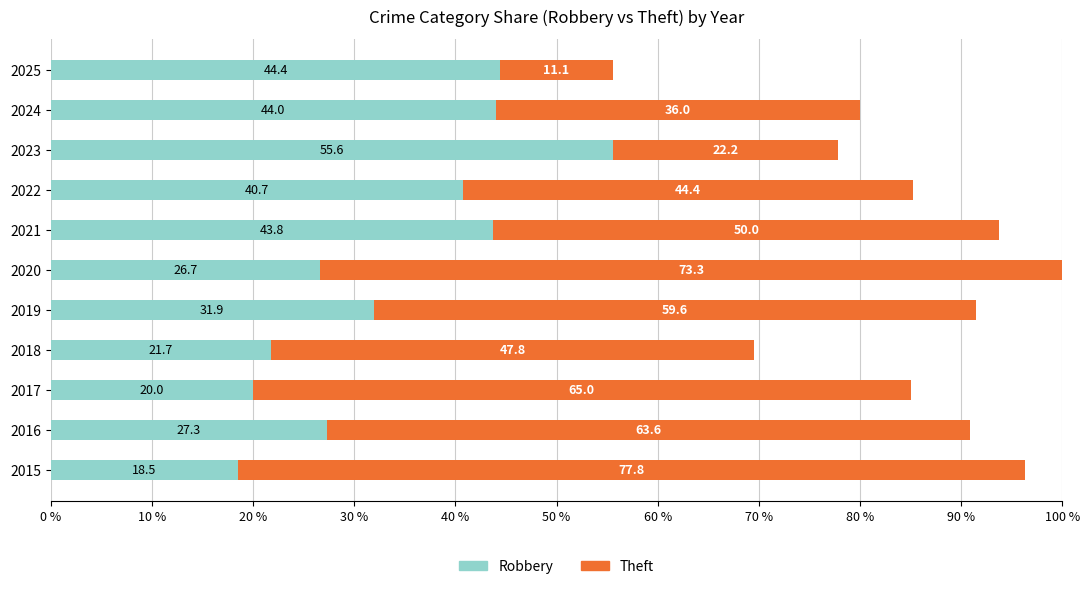

At which label does Robbery reach its peak?

2023